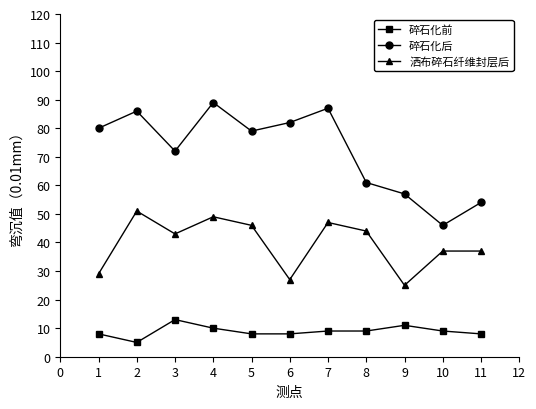

What is the value of the 碎石化后 point at the 3rd from the left?

72